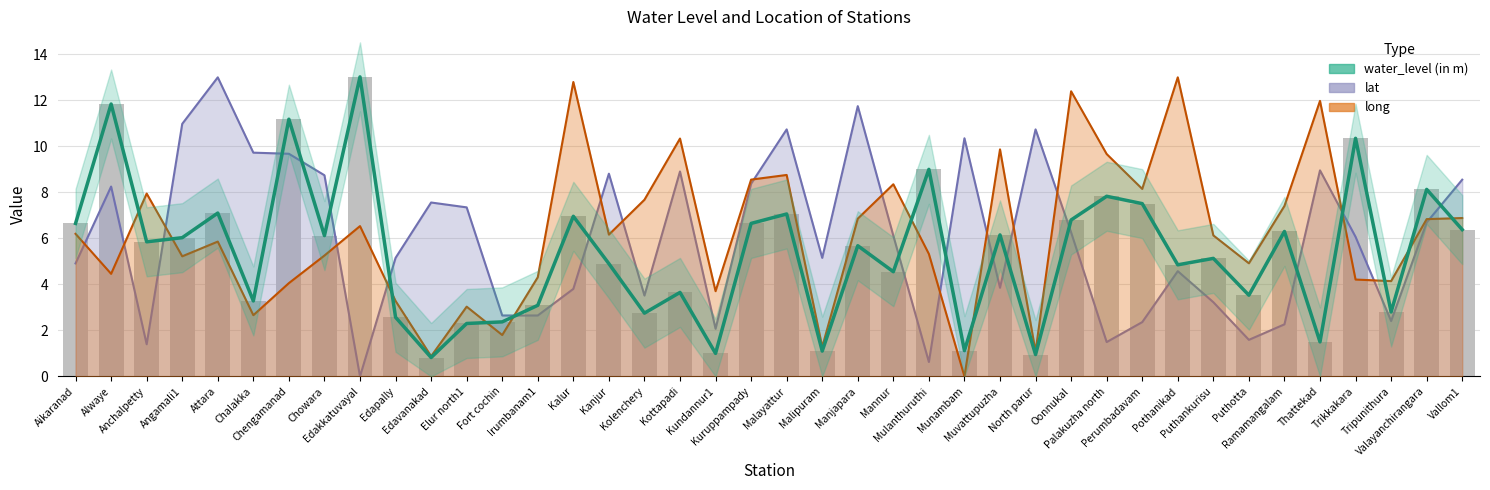

What is the label of the 29th bar from the left?

Oonnukal